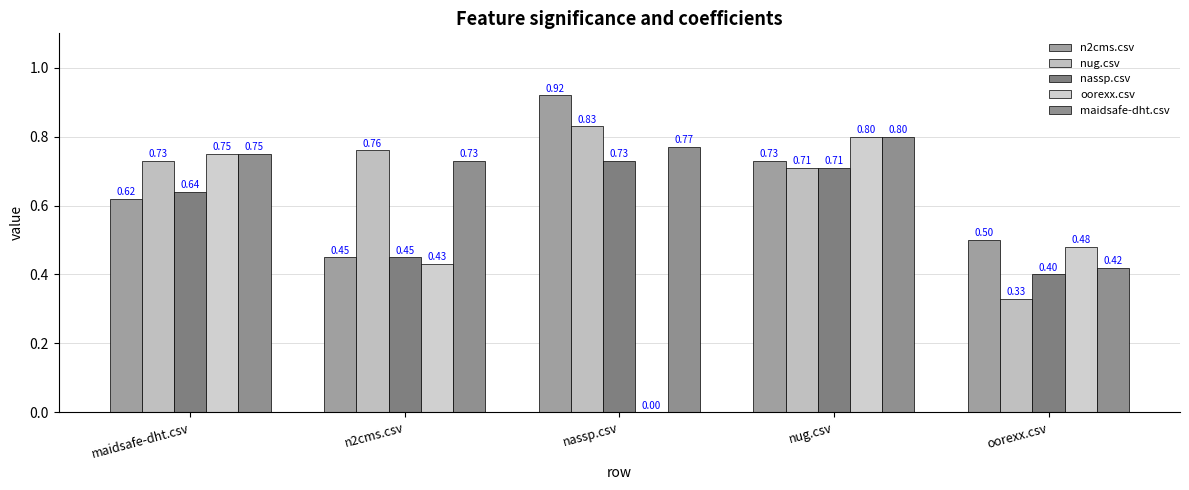

At nassp.csv, list the series in order from smallest to largest.

oorexx.csv, nassp.csv, maidsafe-dht.csv, nug.csv, n2cms.csv